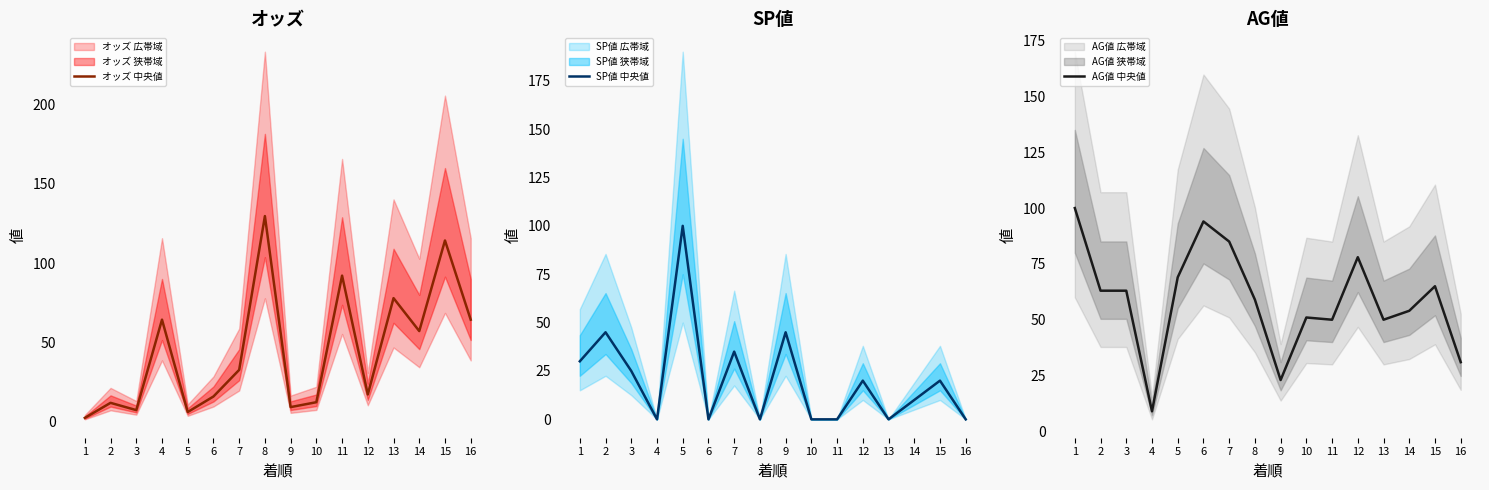

Which series ends up on top after the final intersection of オッズ 中央値 and SP値 中央値?

オッズ 中央値